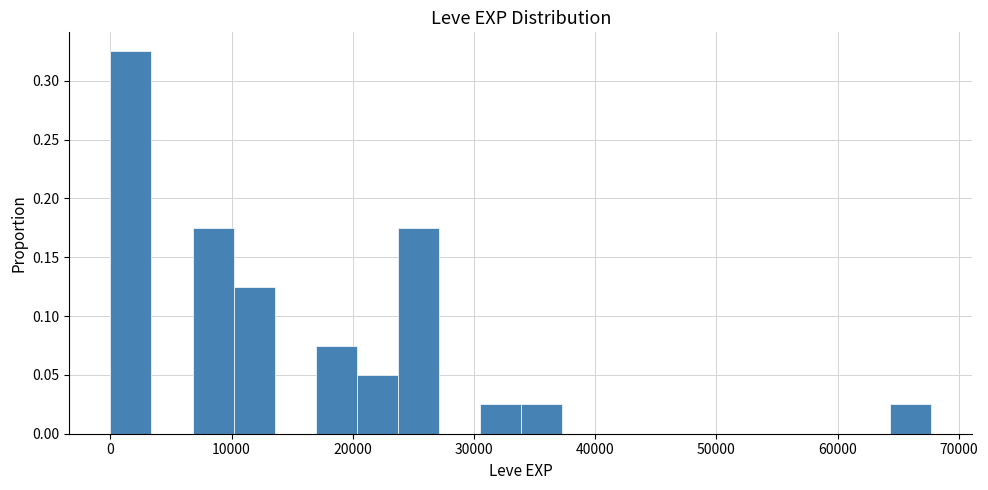

Around what value on the x-axis is the tallest bar? Give the approximate position of its centre, as read against the axis.

2000